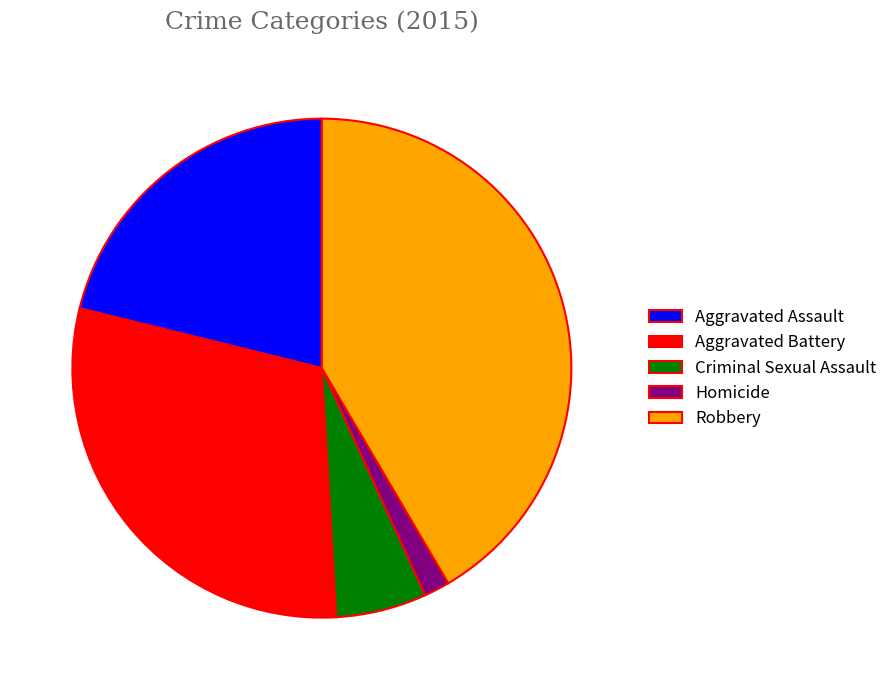

True or false: Homicide accounts for 2% of the total.

True